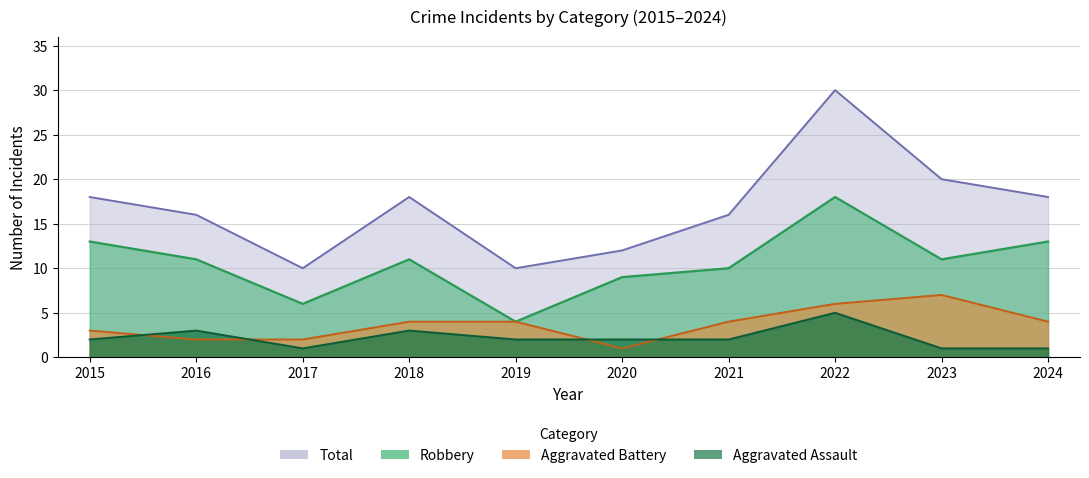

Reading left to right, transcribe all the data shown in this chart.

Robbery: 2015=13	2016=11	2017=6	2018=11	2019=4	2020=9	2021=10	2022=18	2023=11	2024=13
Aggravated Battery: 2015=3	2016=2	2017=2	2018=4	2019=4	2020=1	2021=4	2022=6	2023=7	2024=4
Aggravated Assault: 2015=2	2016=3	2017=1	2018=3	2019=2	2020=2	2021=2	2022=5	2023=1	2024=1
Total: 2015=18	2016=16	2017=10	2018=18	2019=10	2020=12	2021=16	2022=30	2023=20	2024=18